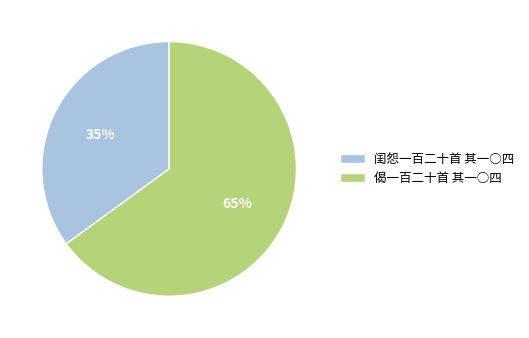

To the nearest percent, what portion does 偈一百二十首 其一○四 represent?

65%